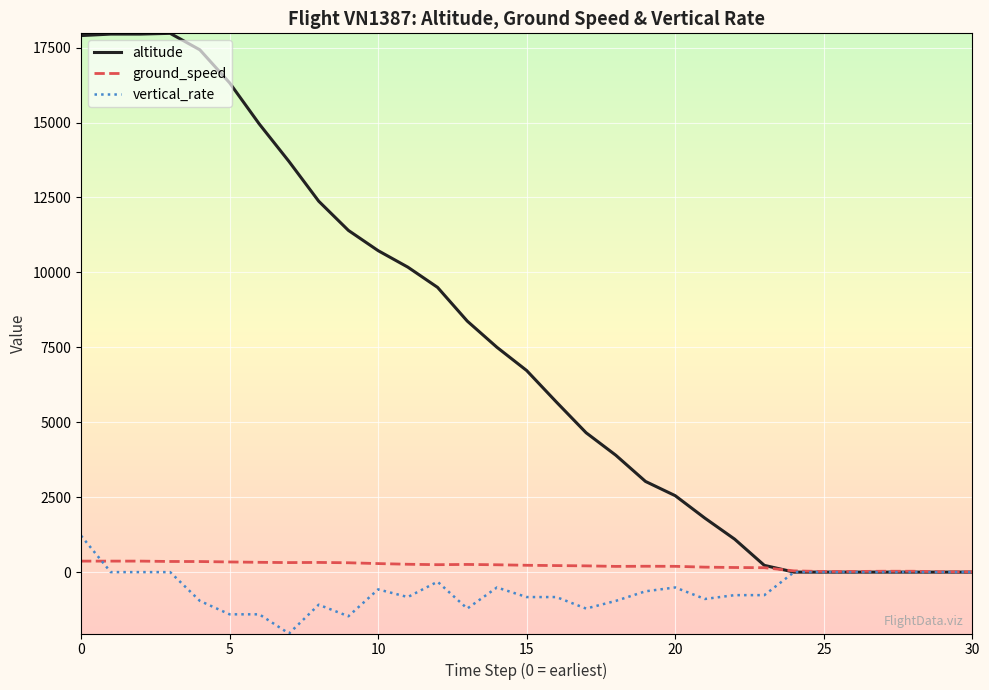

Which series has the widest spread of values?

altitude